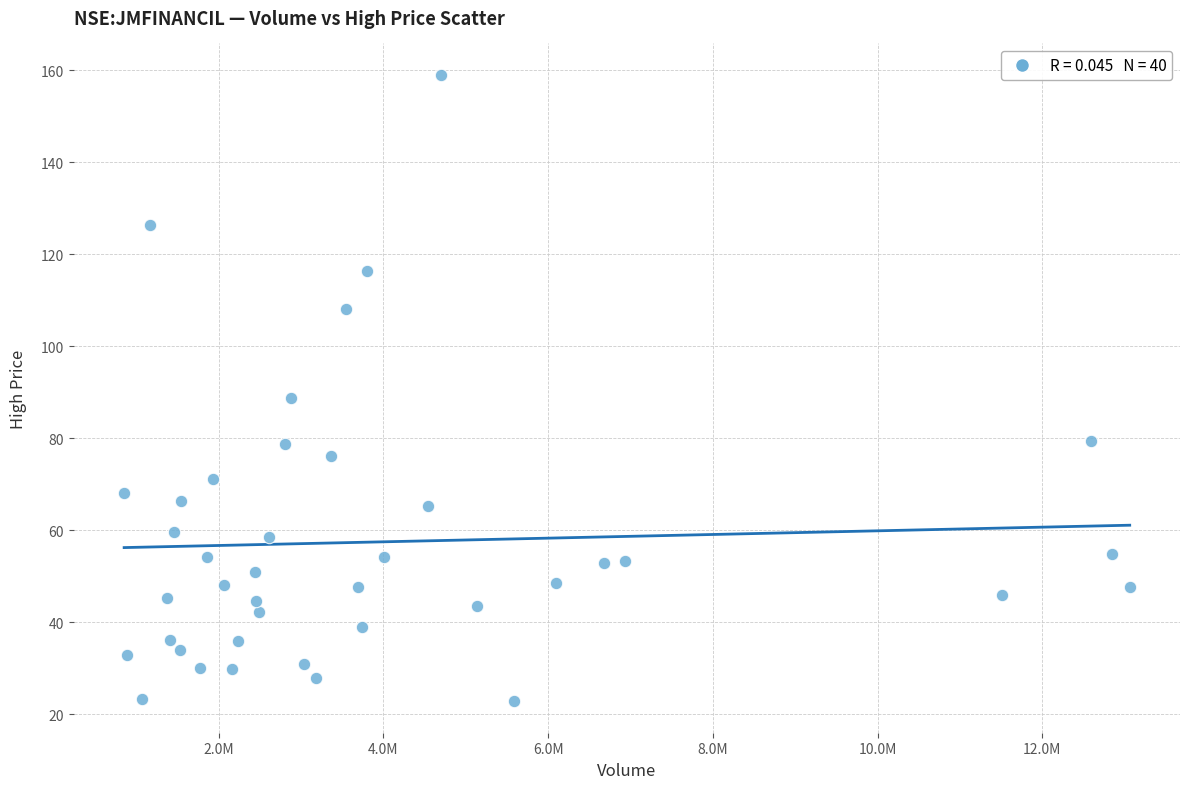

What is the range of X values (max minus min)?

12211005.0